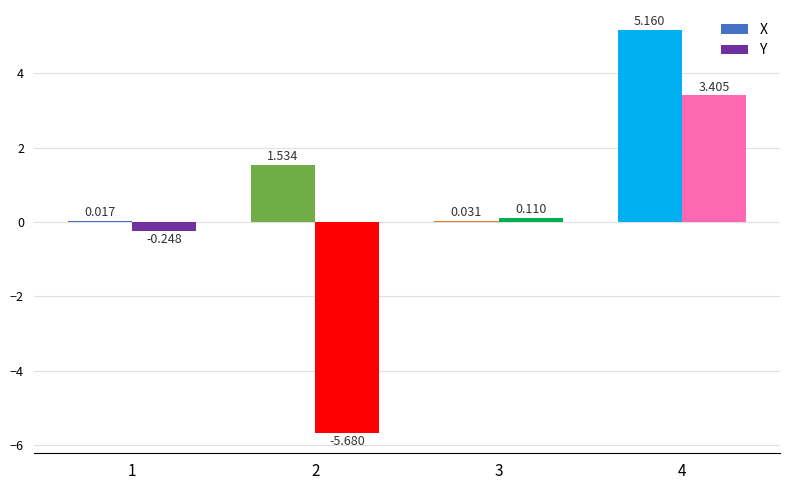

Between 2 and 3, which series saw the biggest shift?

Y